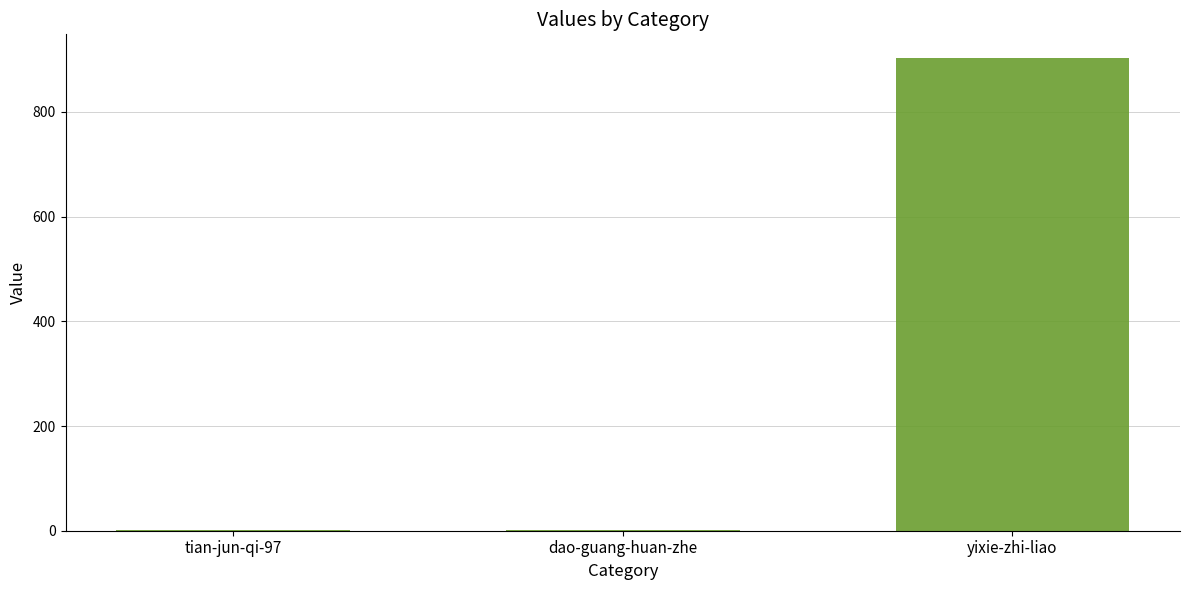

Which has a higher value, yixie-zhi-liao or tian-jun-qi-97?

yixie-zhi-liao